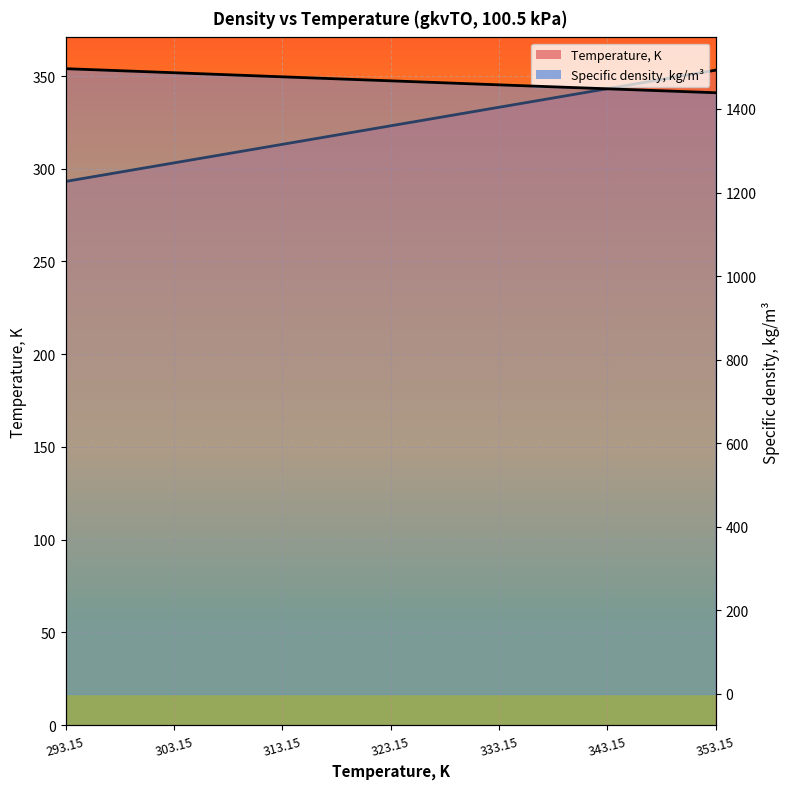

How many lines are shown in the chart?

2